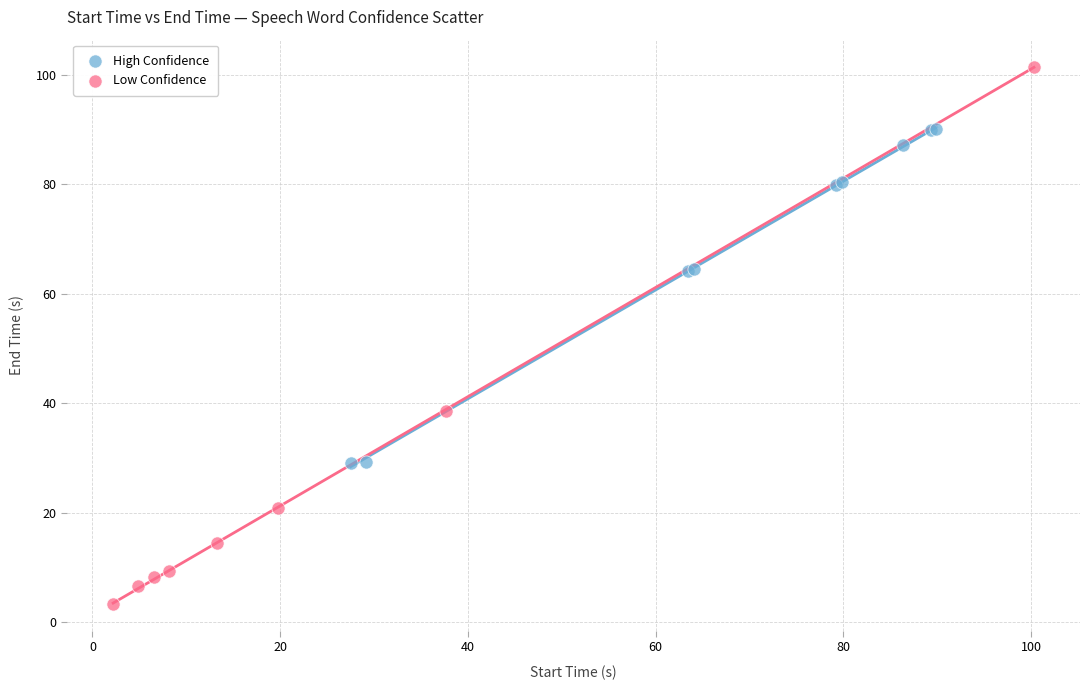

Which series contains the highest Y value?

Low Confidence